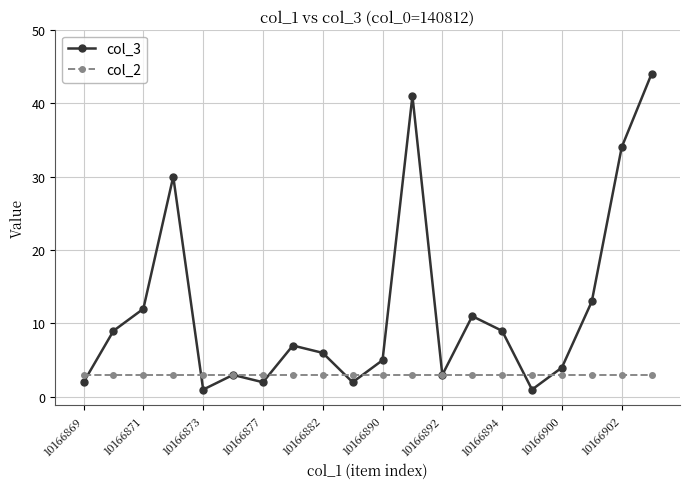

List the series in order of their peak value, highest first.

col_3, col_2